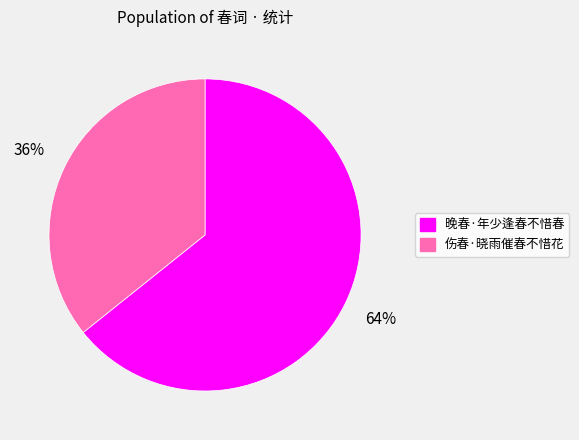

How many segments does this pie chart have?

2